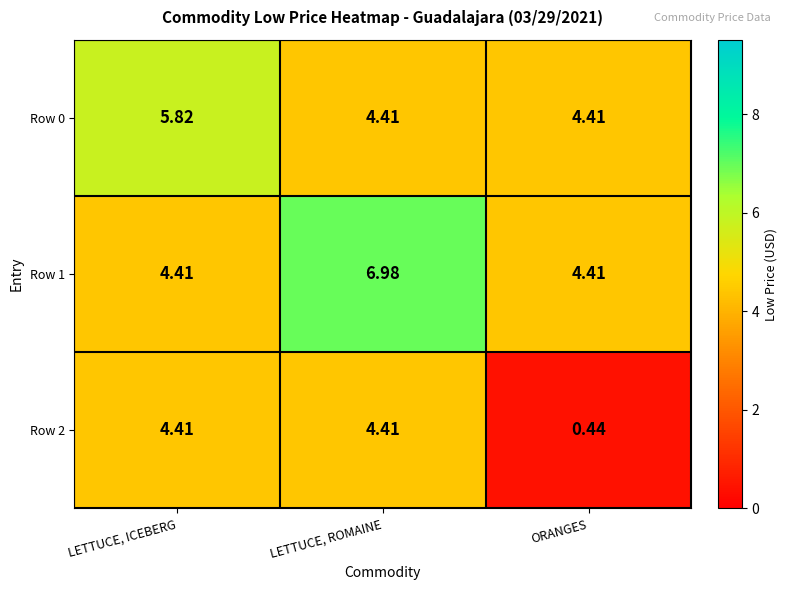

Where does the Row 2 series first go above 4?

LETTUCE, ICEBERG